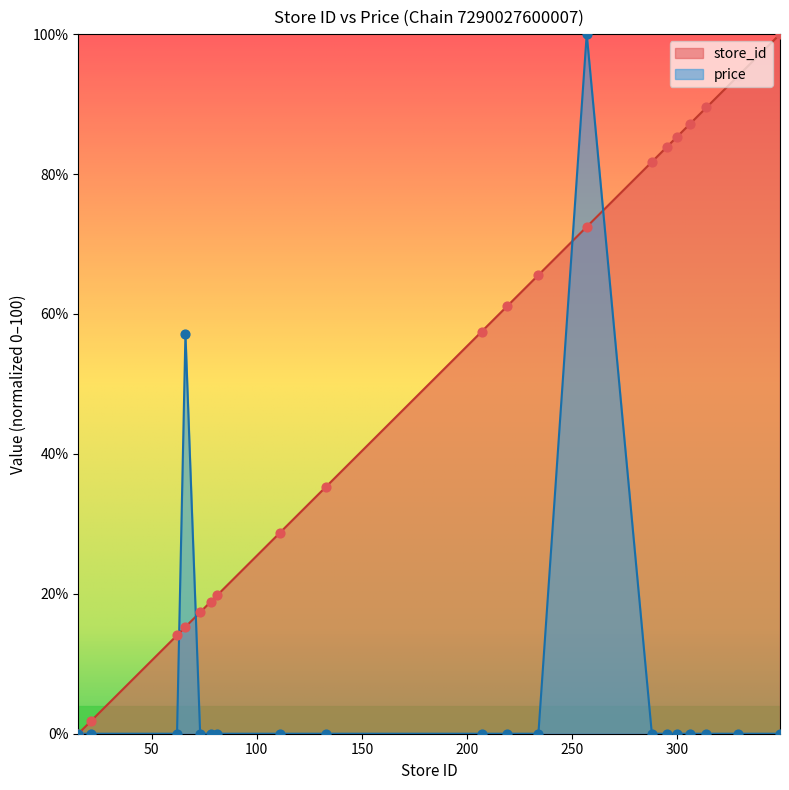

Which series has the largest total across all categories?

store_id